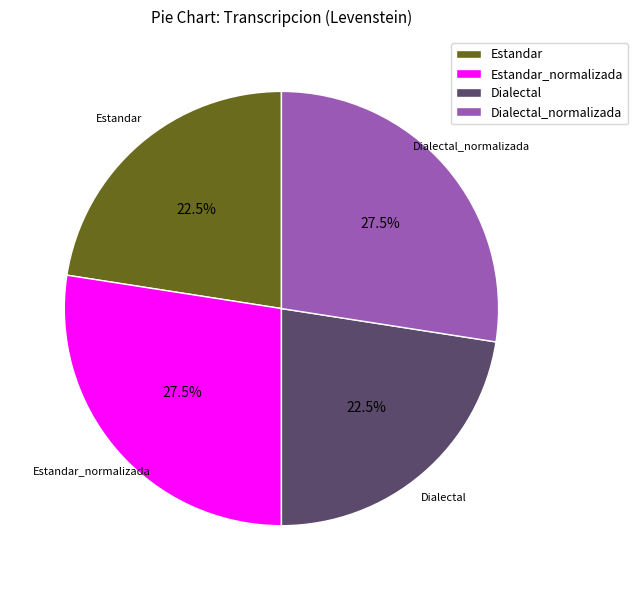

Approximately how many times larger is the value at Estandar_normalizada compared to Dialectal?

1.2